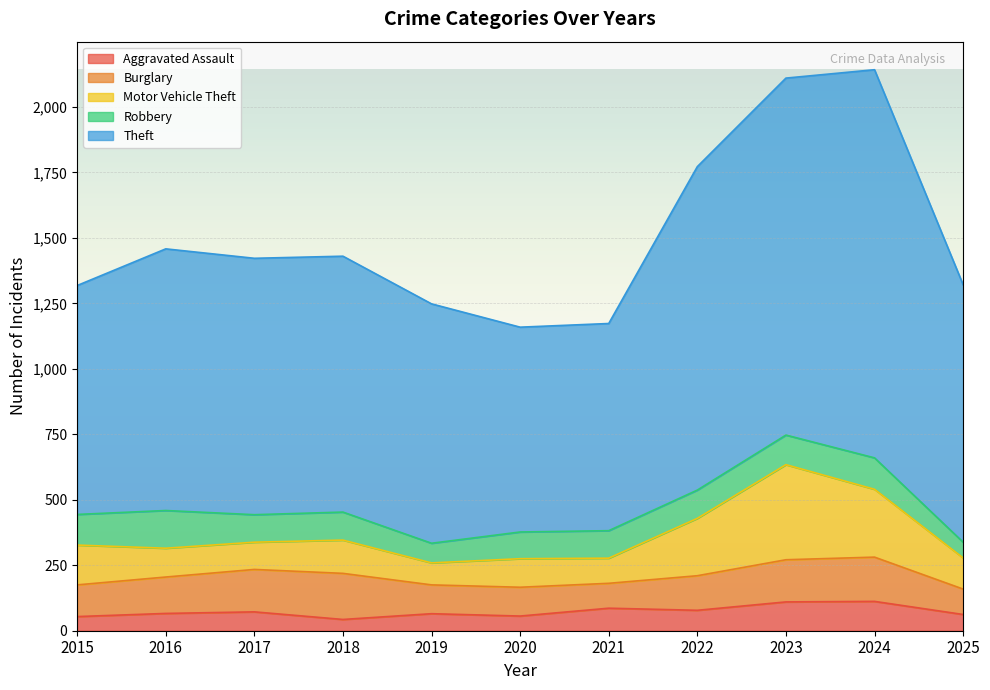

At which category does the chart reach its peak across all series?

2024